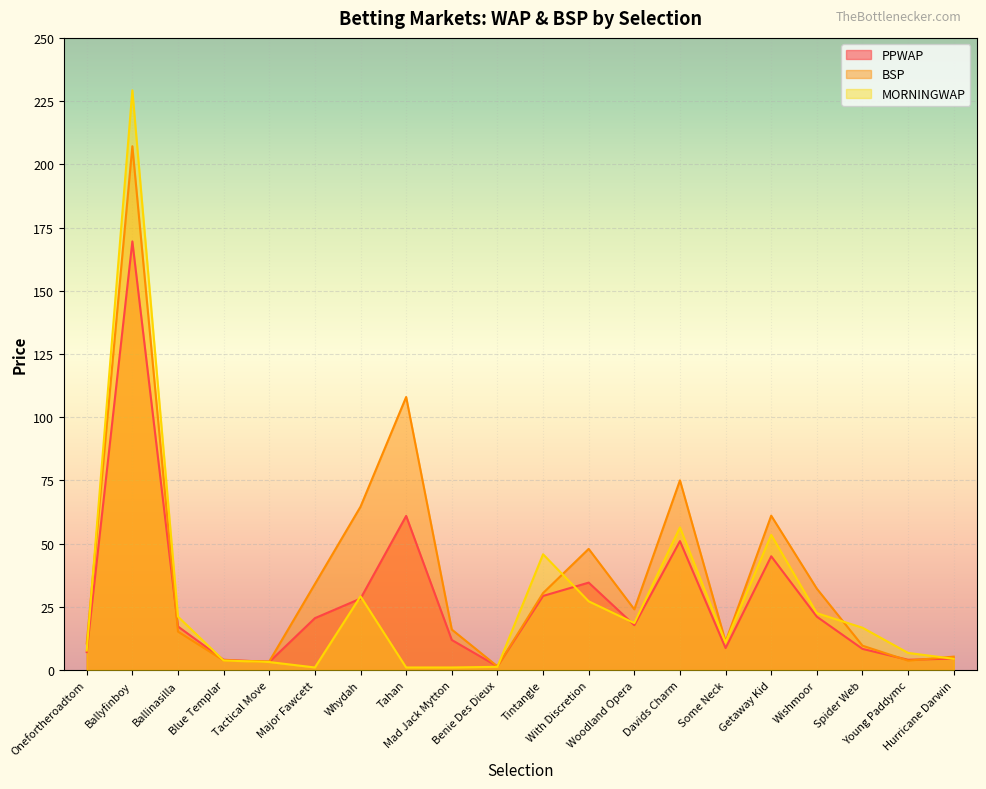

Which label corresponds to the smallest value in the chart?

Major Fawcett